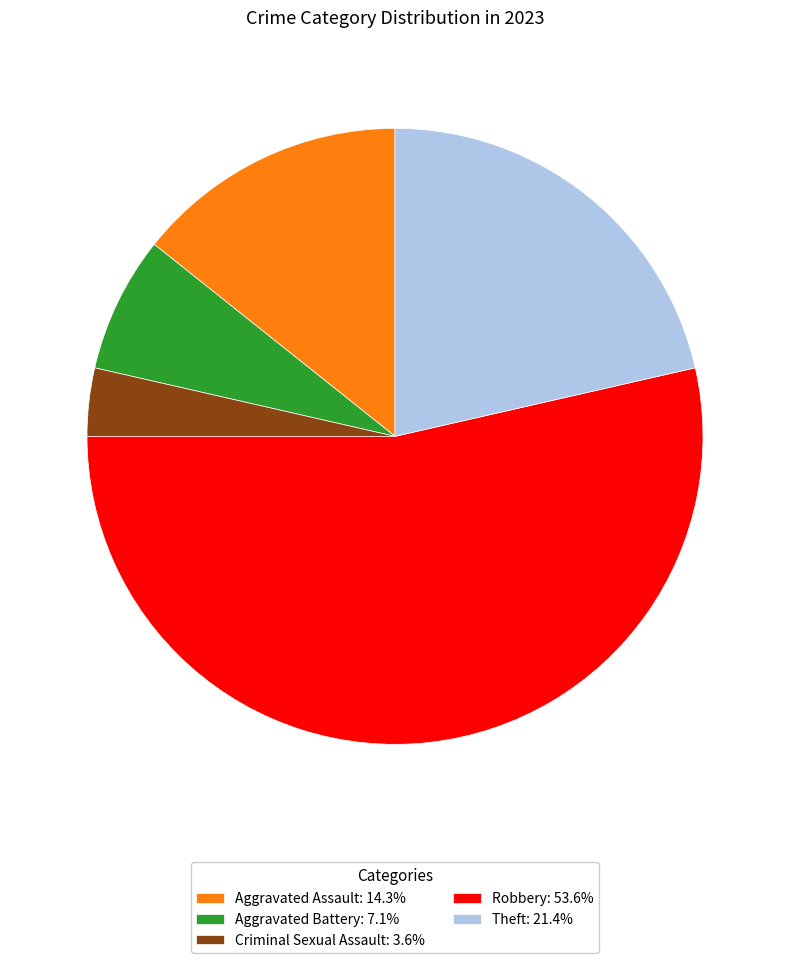

Is Robbery: 53.6% the majority of the pie?

Yes